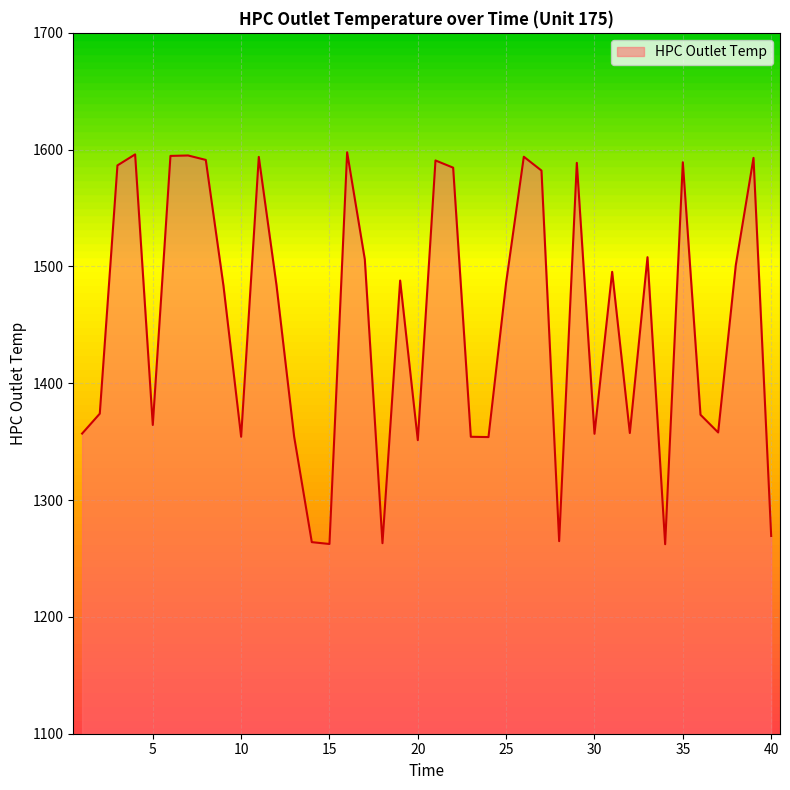

What is the difference between the maximum and minimum values?

335.5